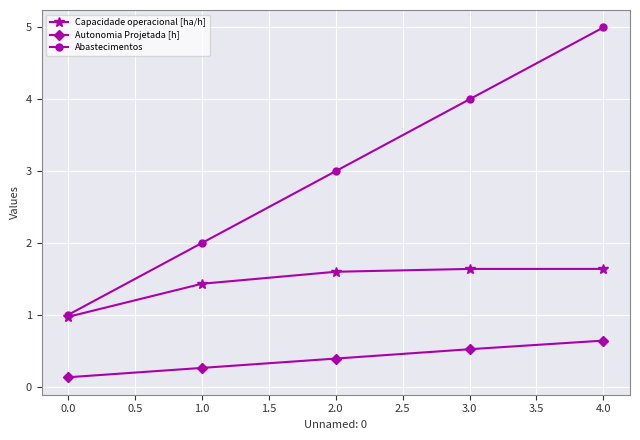

The value of Autonomia Projetada [h] at 3.0 is 0.8. True or false?

False